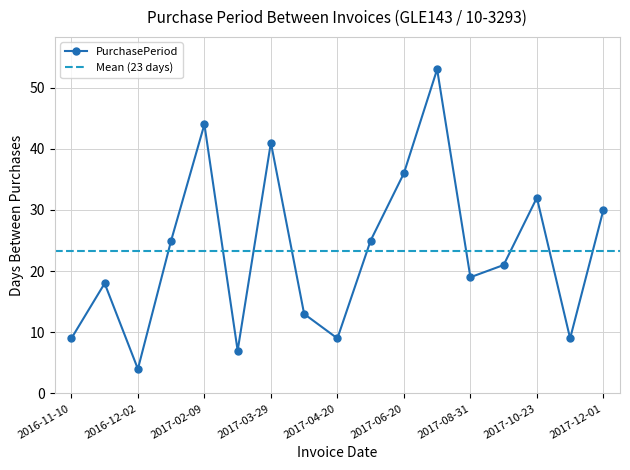

Count the number of categories in the chart.

17